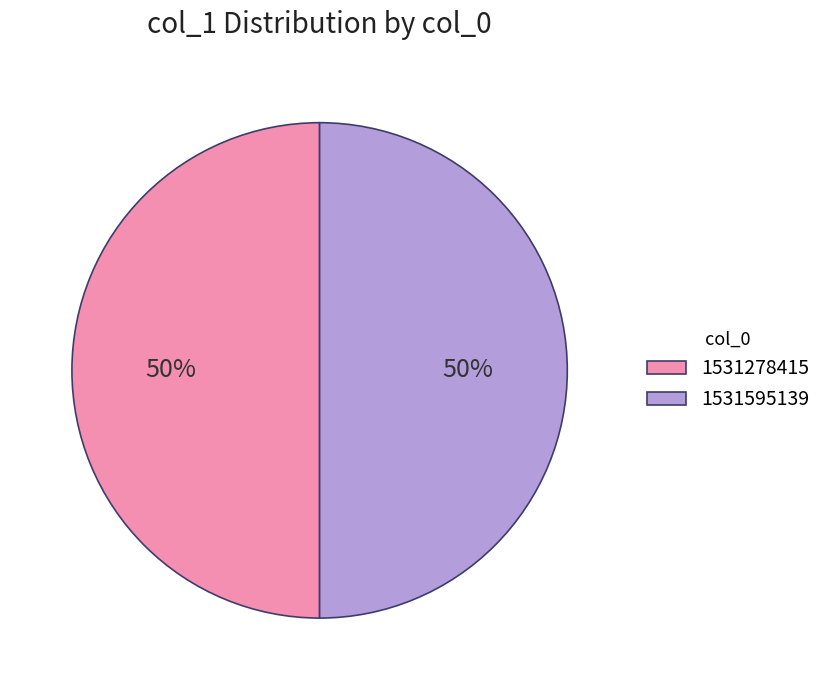

To the nearest percent, what percentage of the pie is 1531595139?

50%